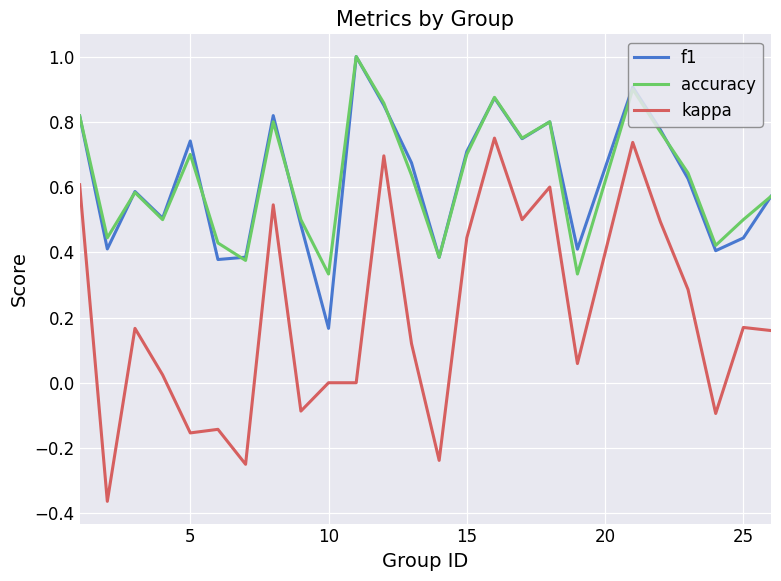

Which series has the largest range (max minus min)?

kappa